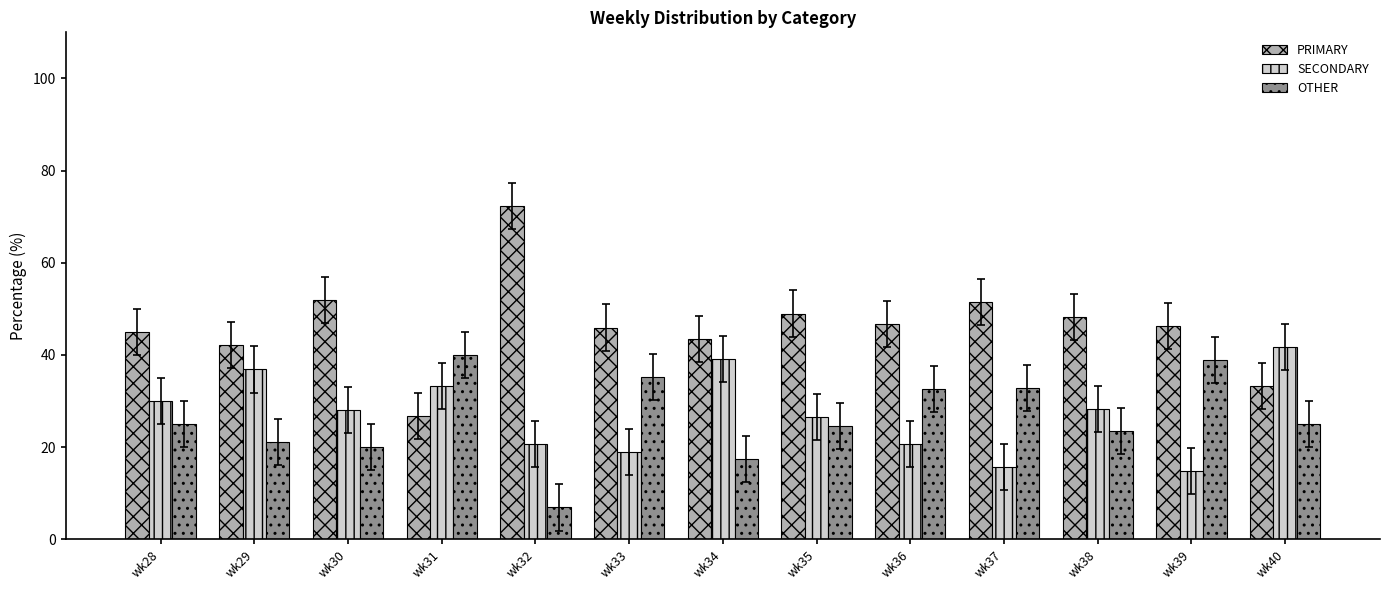

True or false: SECONDARY has a value of 28.0 at wk30.

True